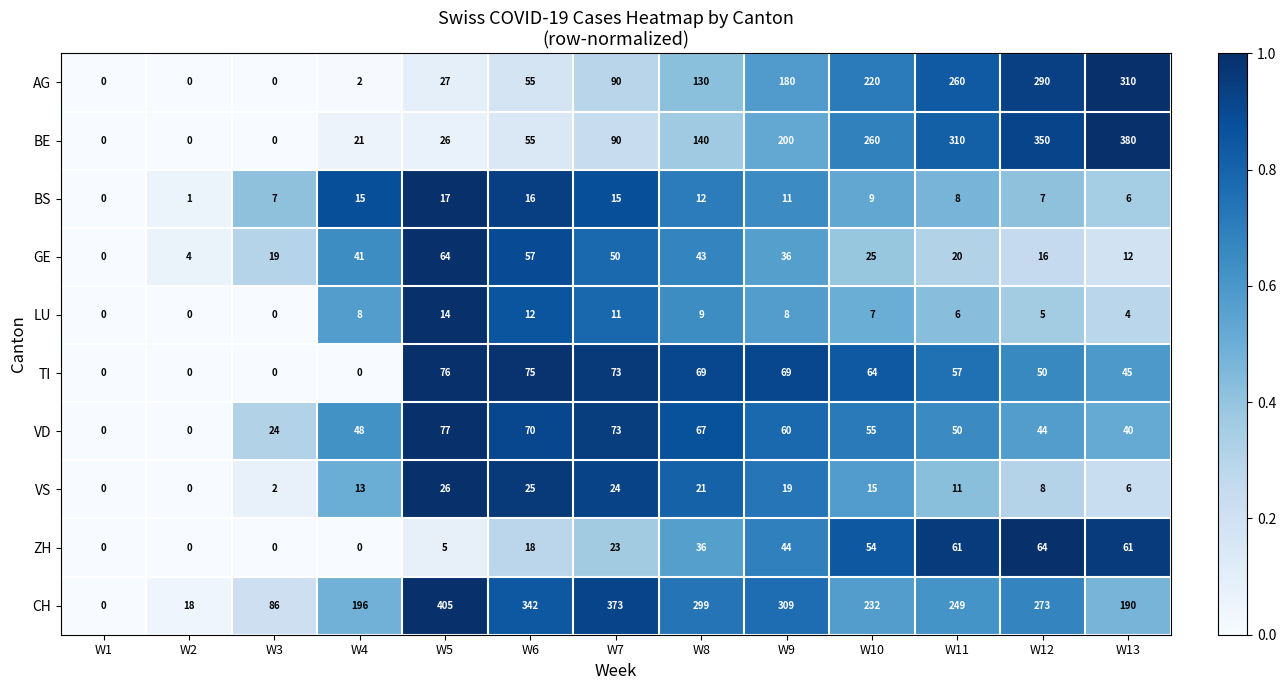

Which label corresponds to the largest value in the chart?

W5